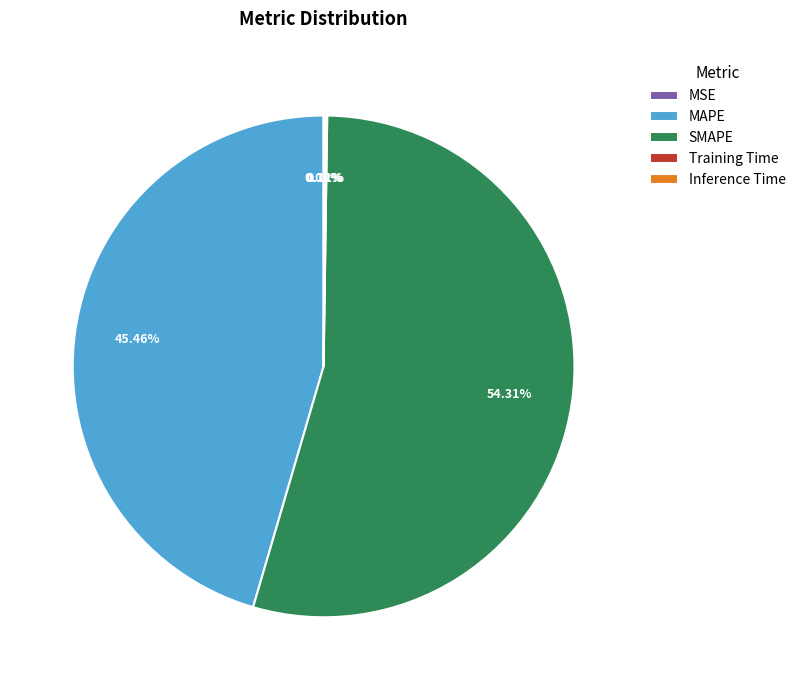

What is the ratio of the value at SMAPE to the value at MAPE?

1.2